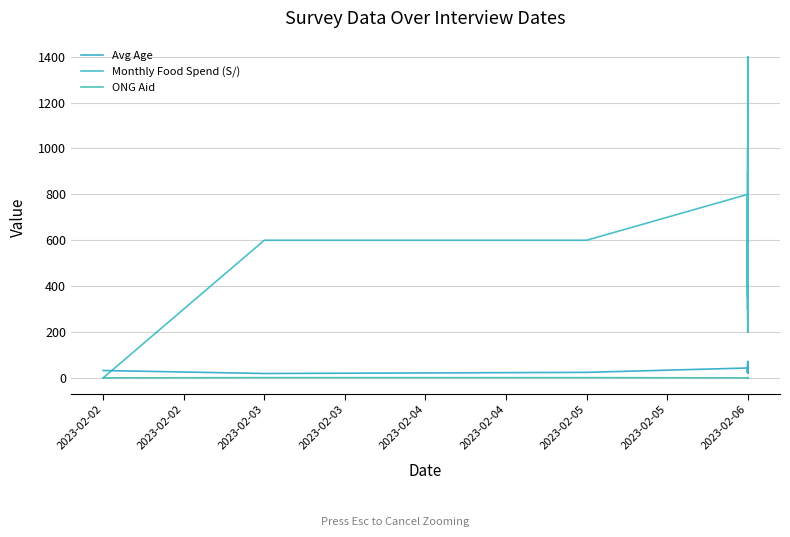

Rank the series at 2023-02-06 from lowest to highest value.

ONG Aid, Avg Age, Monthly Food Spend (S/)